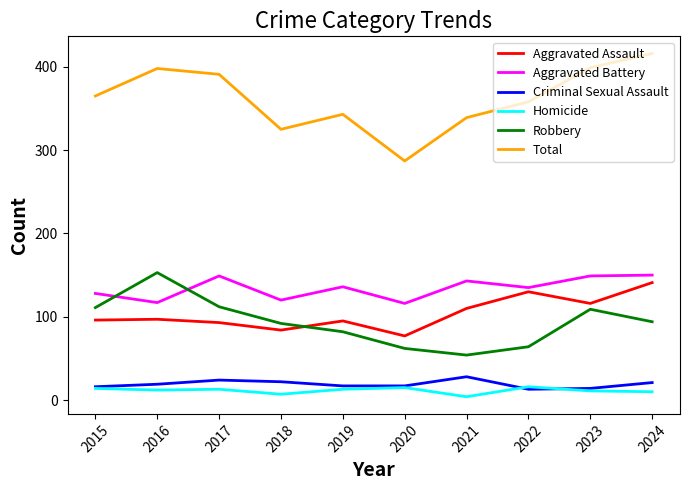

True or false: Aggravated Battery has a value of 143 at 2021.

True